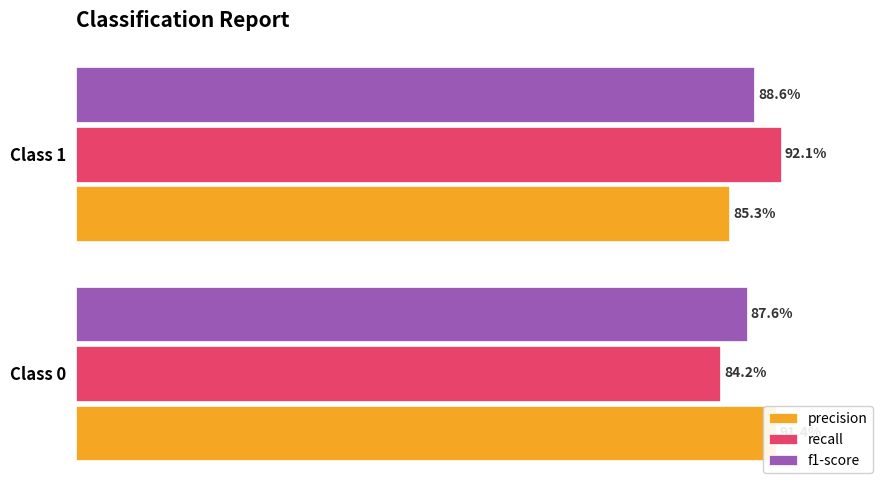

What is the difference between the recall values at Class 0 and Class 1?

0.1